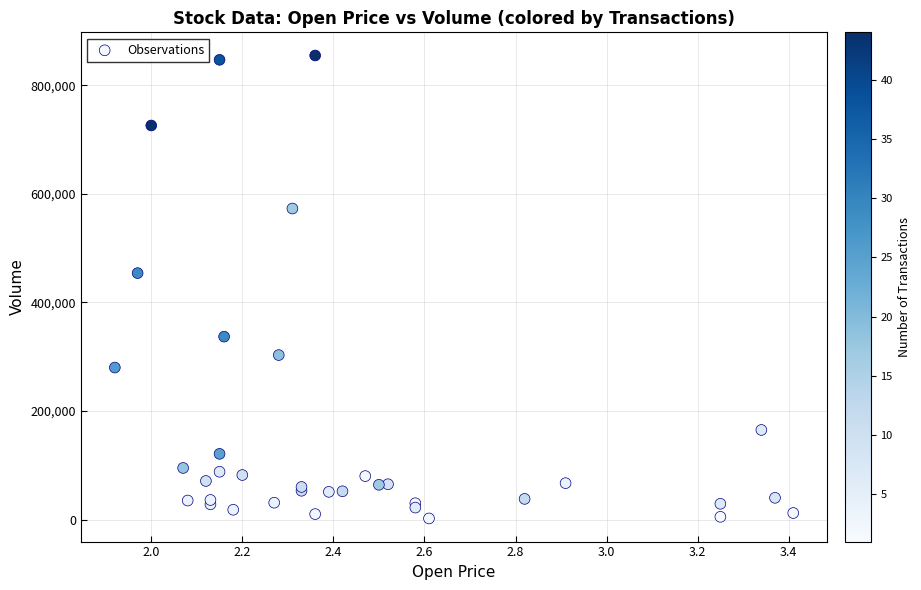

What Y value in the scatter plot is closest to 428500?

454000